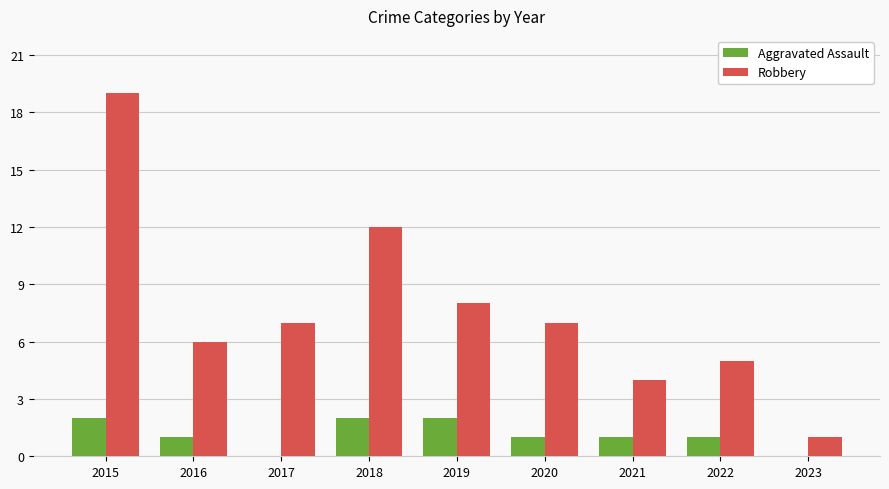

Where does the Aggravated Assault series first go above 1?

2015